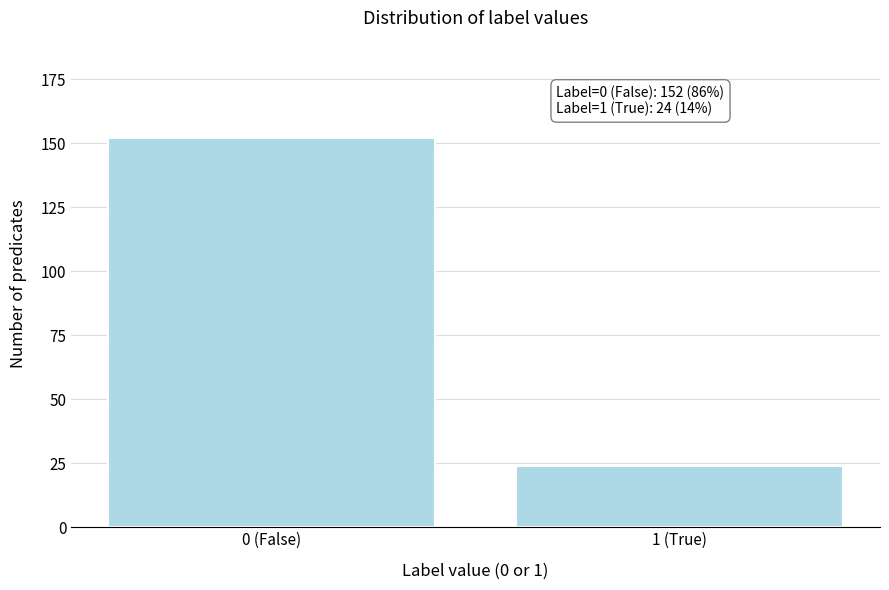

Reading left to right, list all the values displayed in this chart.

0 (False)=152	1 (True)=24